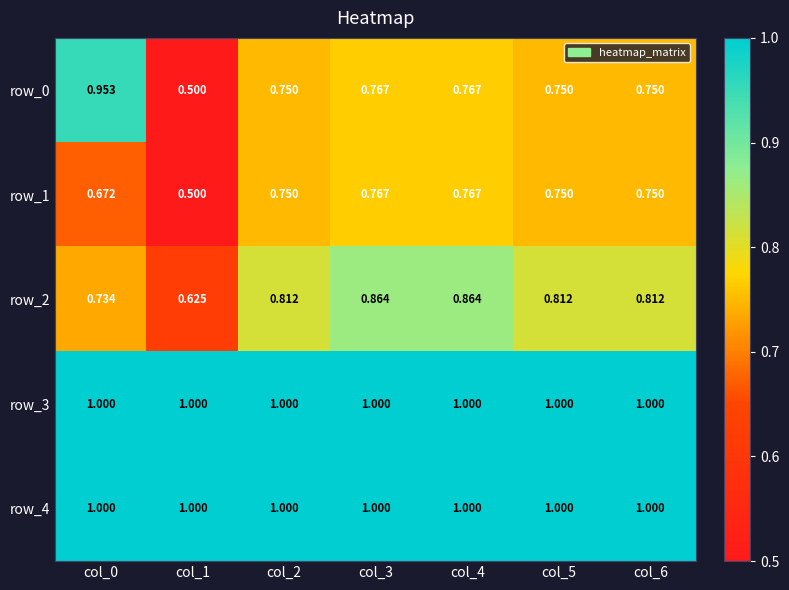

Is the value of row_0 at col_5 greater than the value of row_1 at col_0?

Yes